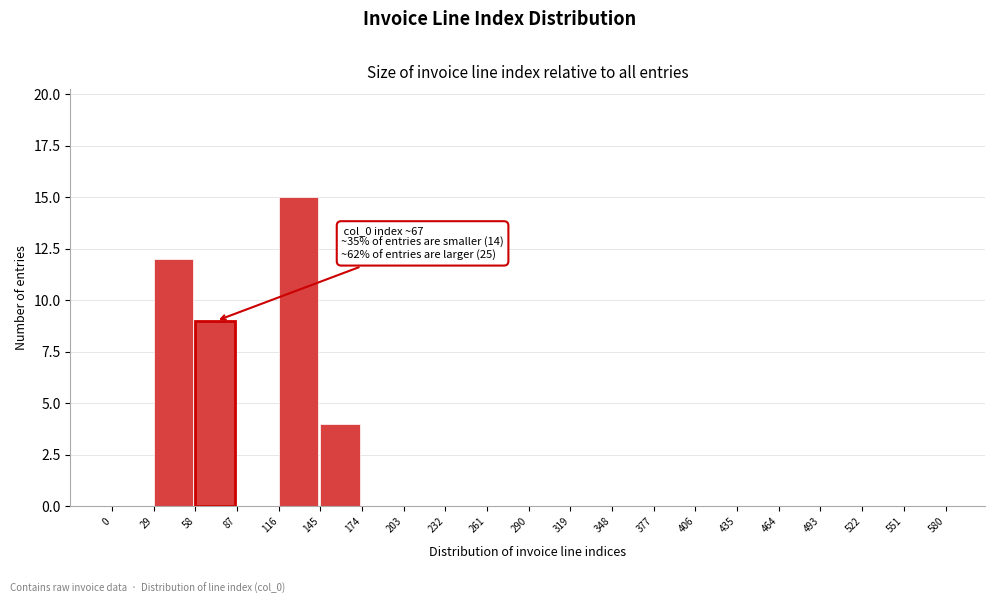

Over which range of the x-axis is the bar tallest?

116 to 145